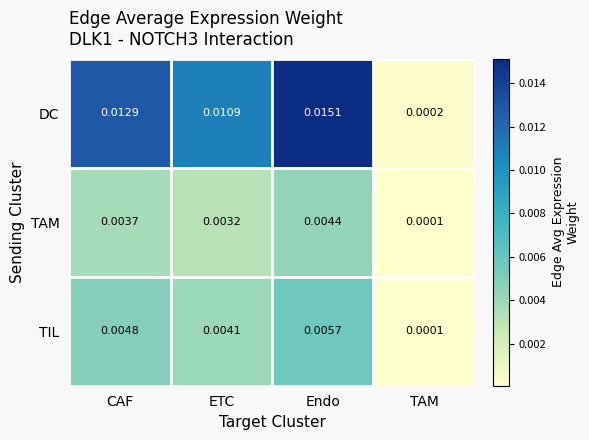

Which category has the lowest value across all series?

TAM